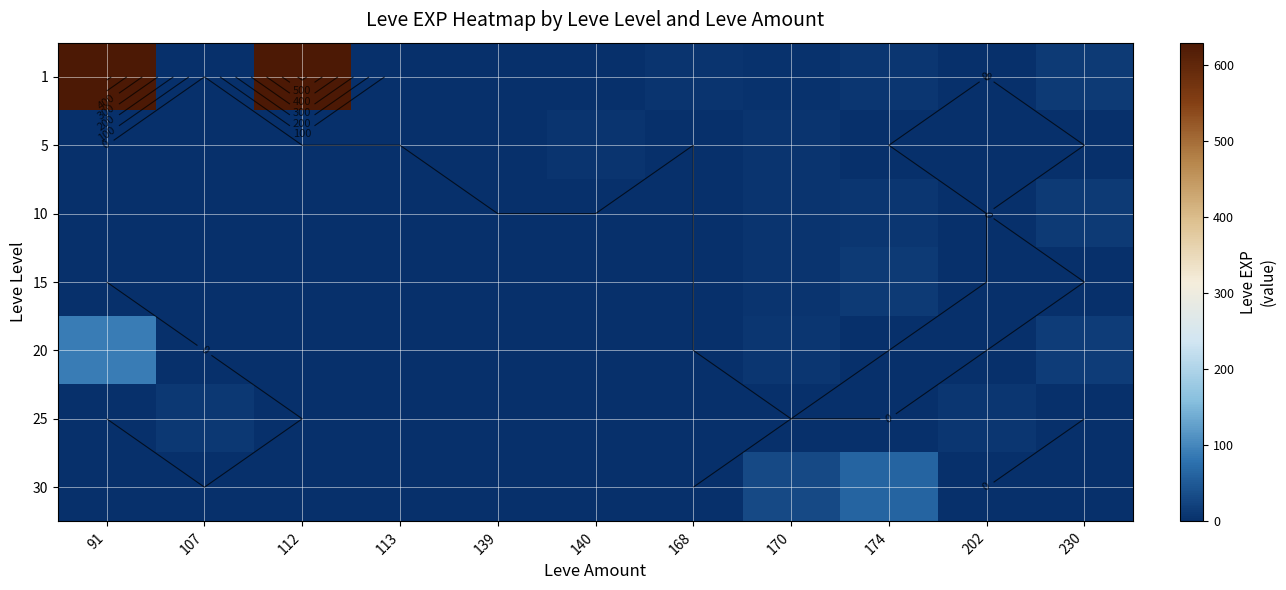

How many data points does each series have?

11